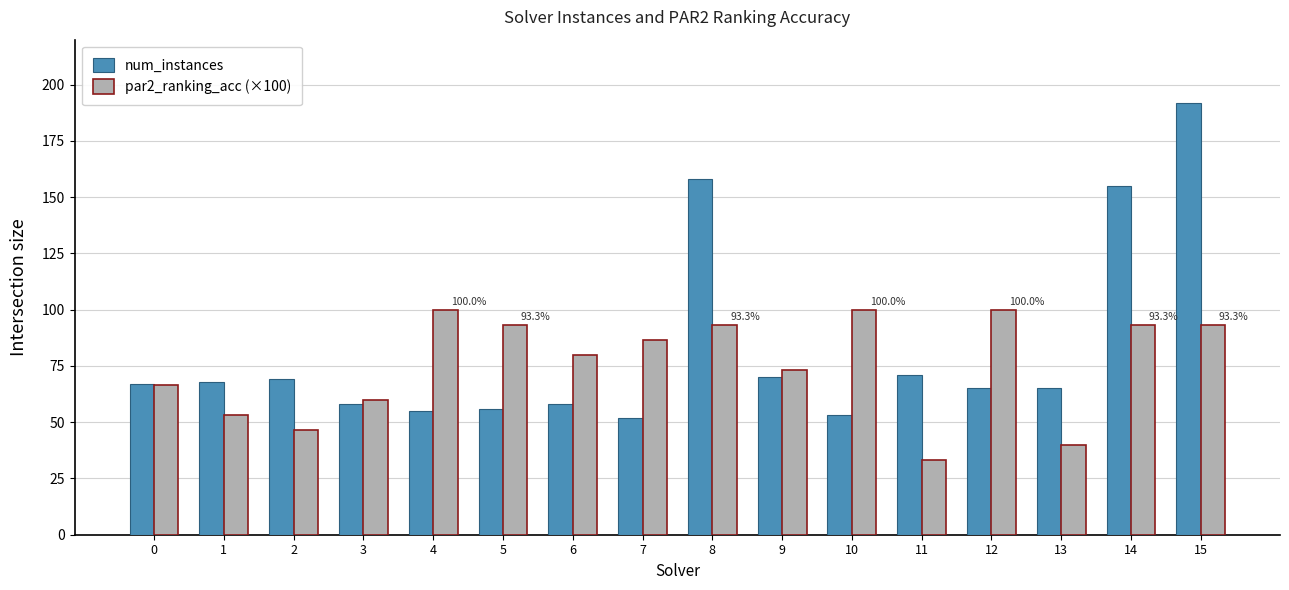

At which label is num_instances closest to 122?

14